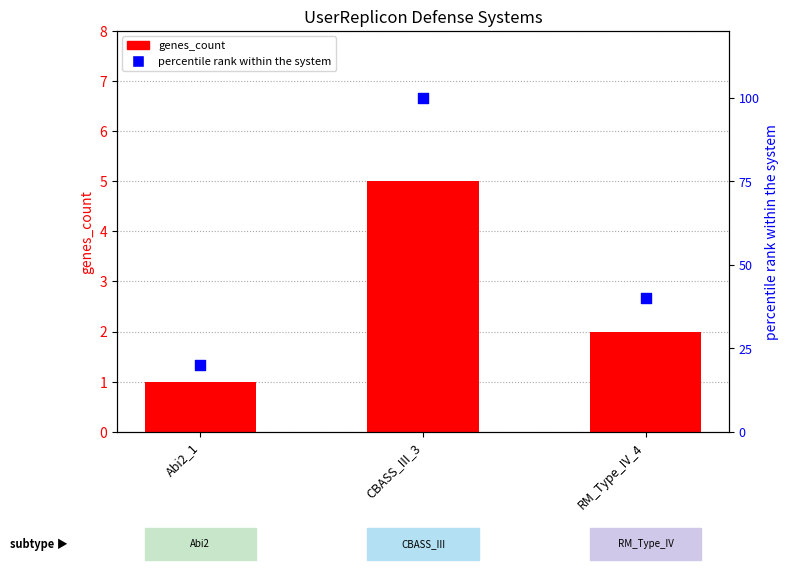

Is the value of genes_count at CBASS_III_3 greater than the value of percentile rank within the system at RM_Type_IV_4?

No